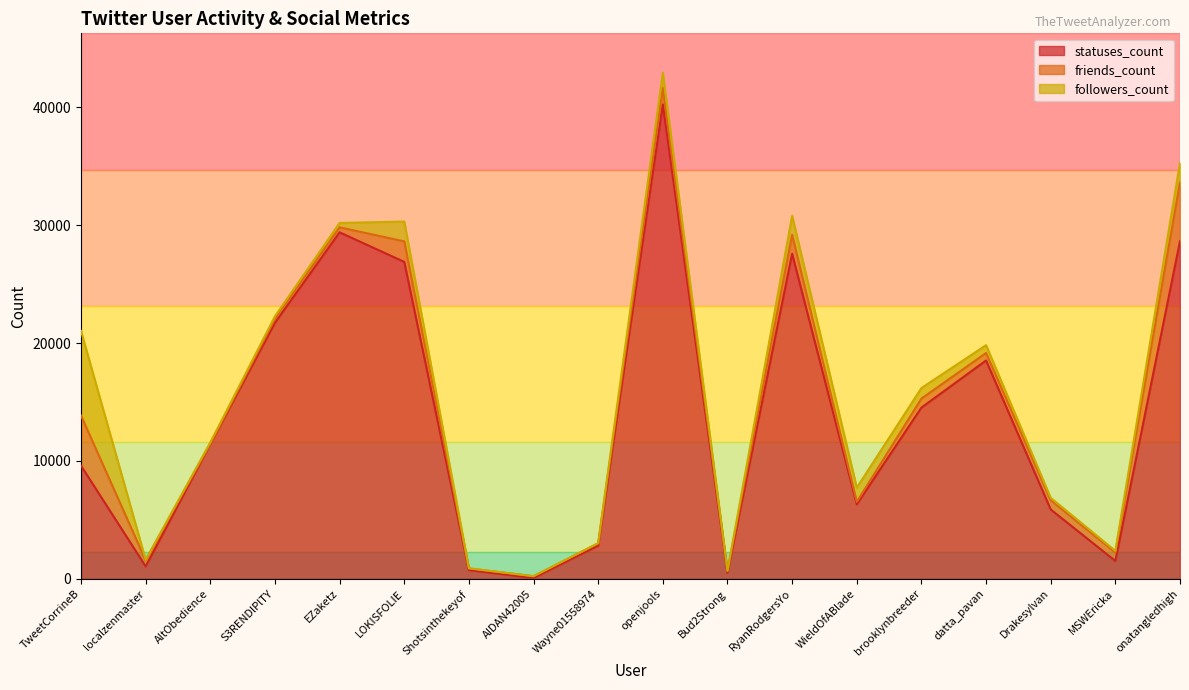

At which category is the sum across all series the highest?

openjools